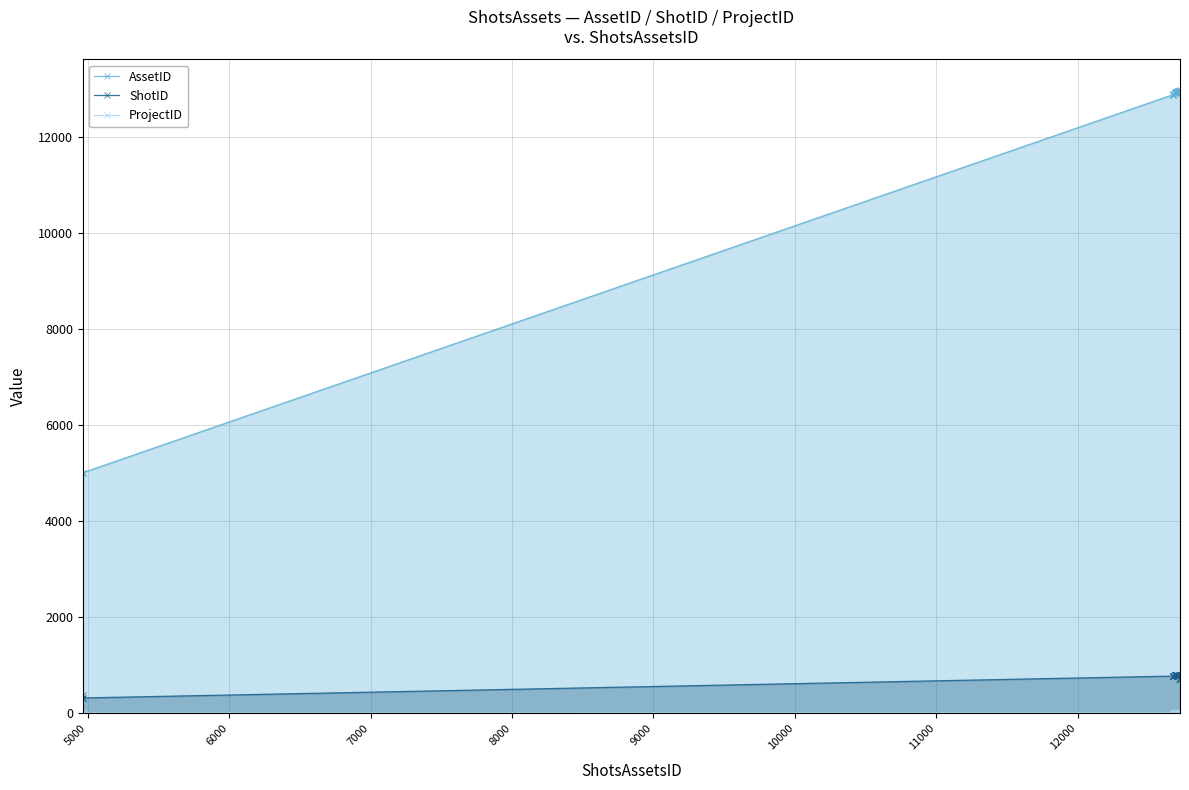

True or false: AssetID and ShotID intersect in this chart.

False